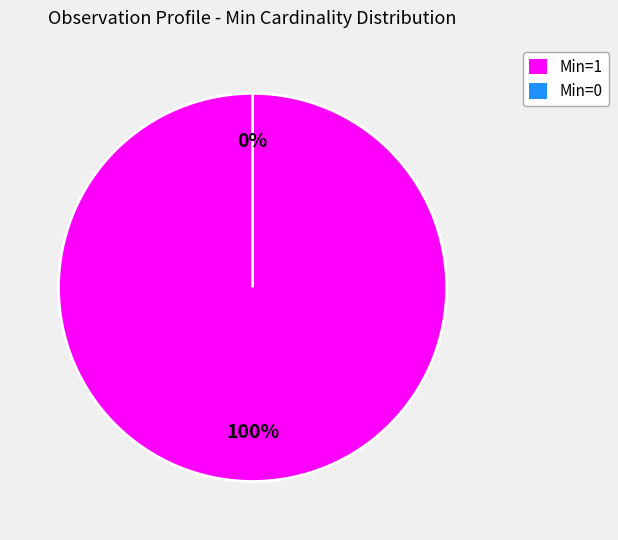

What is the largest slice in the pie chart?

1